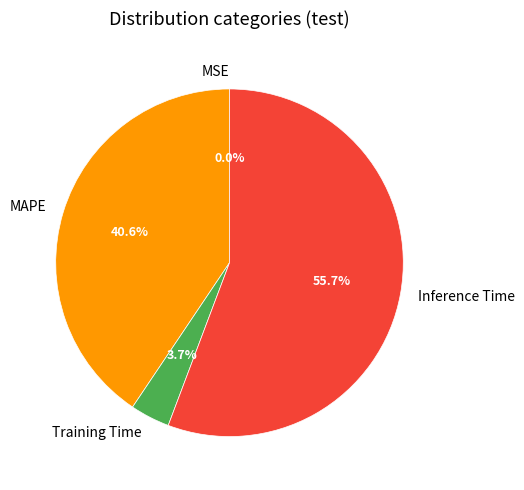

Is the sum of Training Time and Inference Time greater than half?

Yes